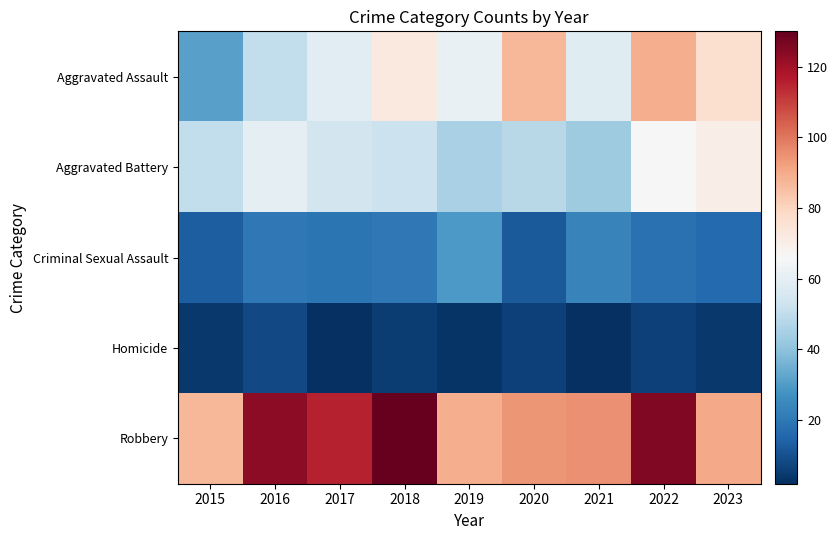

How many data points does each series have?

9